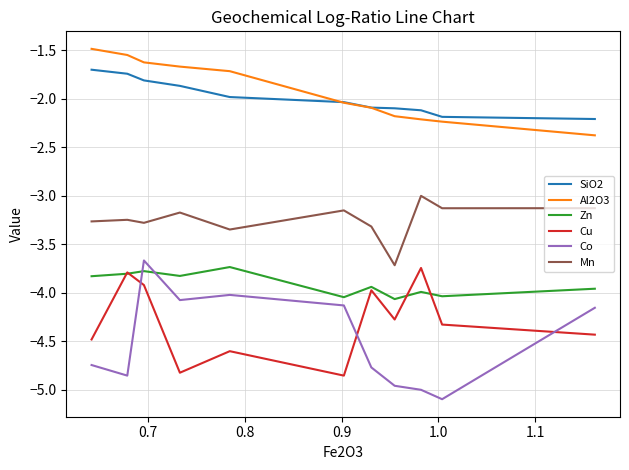

Which series has the largest range (max minus min)?

Co